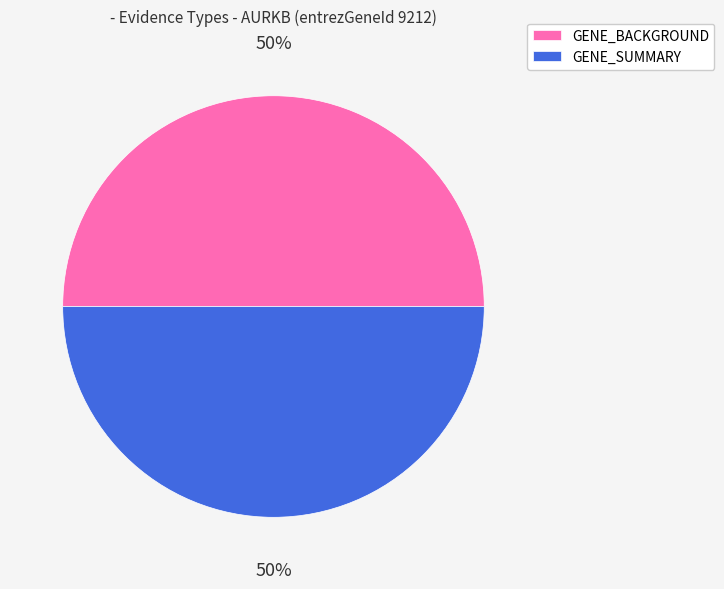

To the nearest percent, what is the average slice percentage?

50%